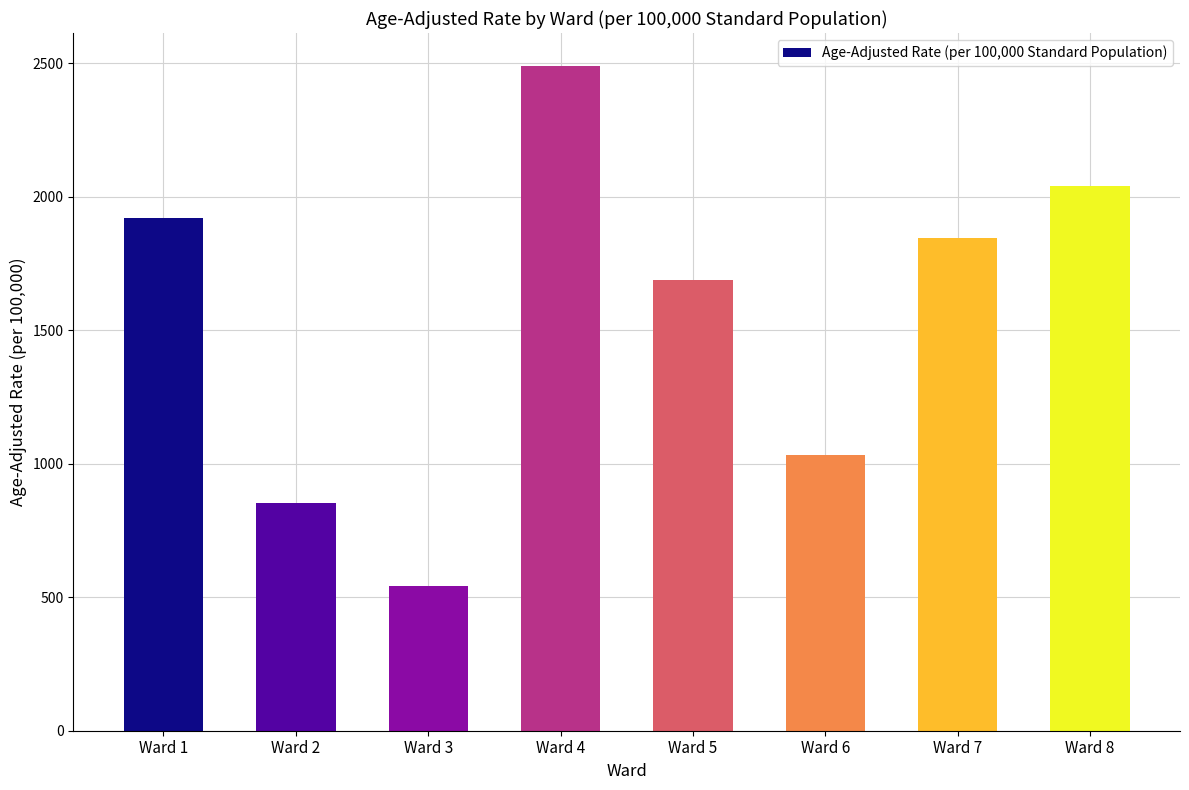

Is it true that the value at Ward 7 is 2730.0?

False